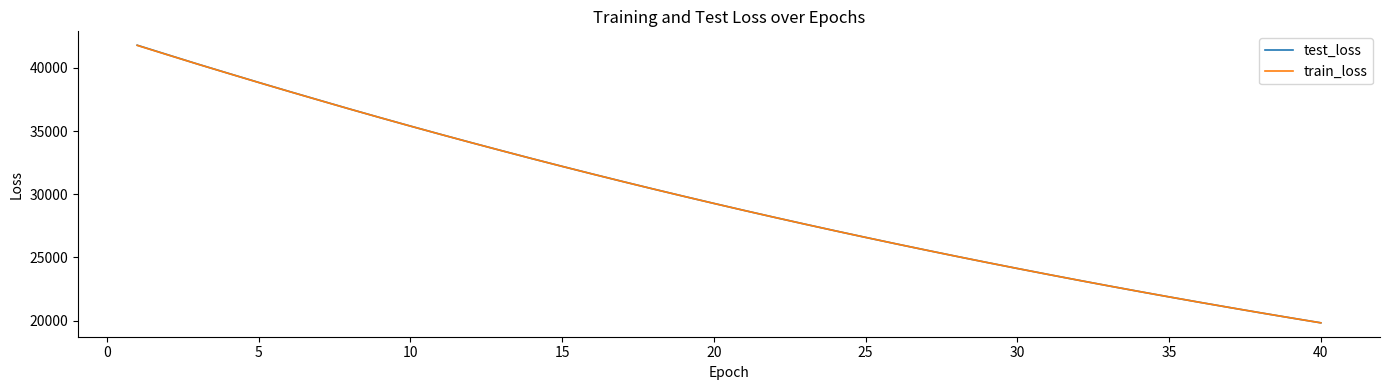

Which series has the largest range (max minus min)?

test_loss